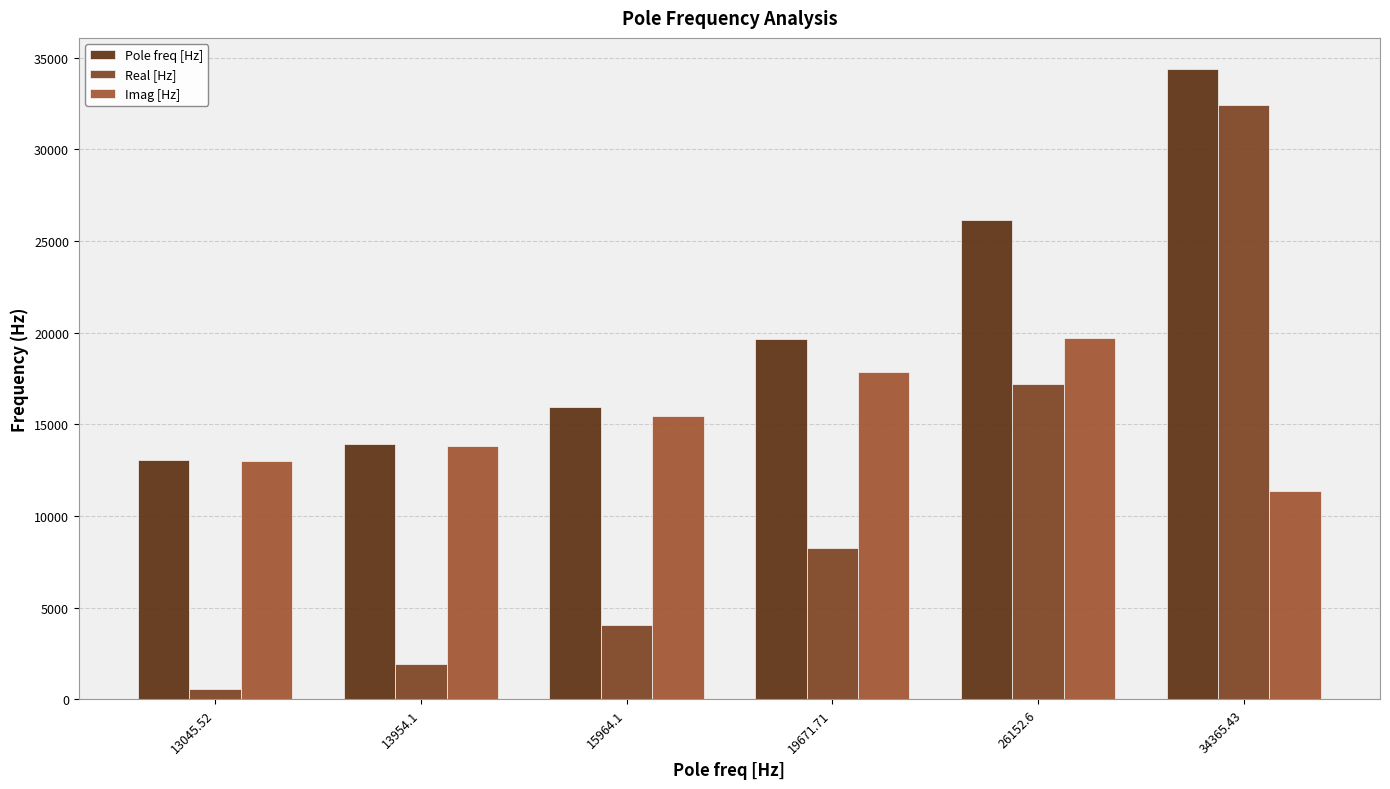

Reading left to right, extract all data points from this chart.

Pole freq [Hz]: 13045.52=13045.5	13954.1=13954.1	15964.1=15964.1	19671.71=19671.7	26152.6=26152.6	34365.43=34365.4
Real [Hz]: 13045.52=563.3	13954.1=1911.5	15964.1=4072.5	19671.71=8265.4	26152.6=17205.7	34365.43=32420.2
Imag [Hz]: 13045.52=13033.4	13954.1=13822.6	15964.1=15435.9	19671.71=17851.0	26152.6=19695.8	34365.43=11397.9